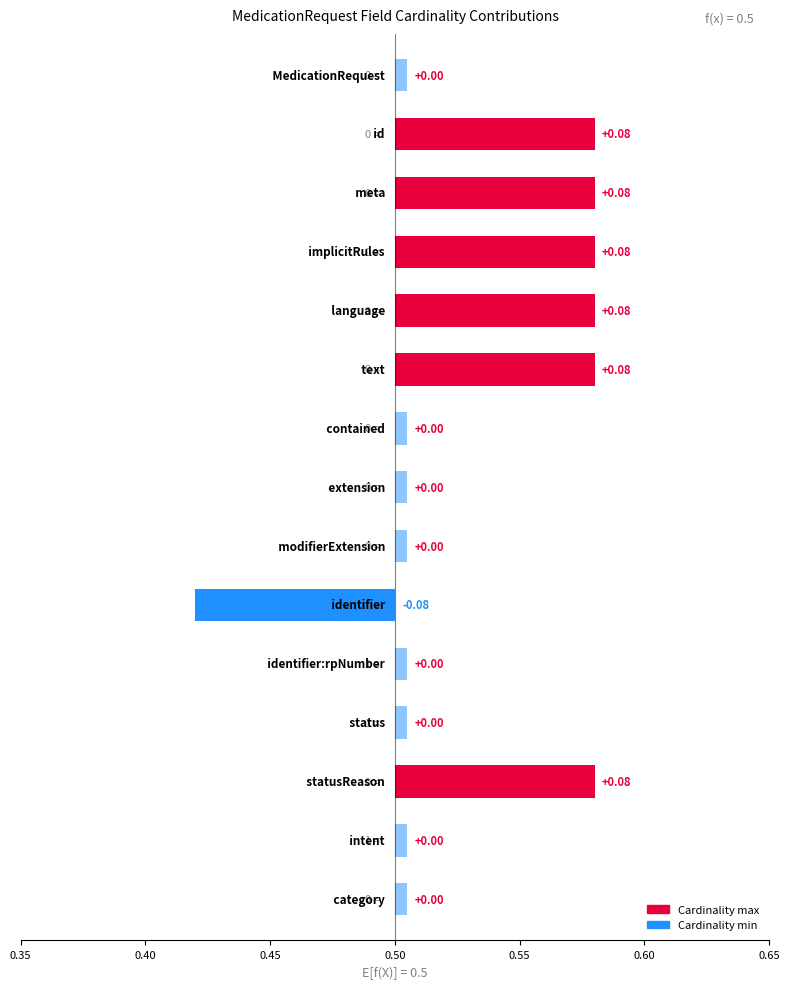

Does the chart contain any negative values?

No